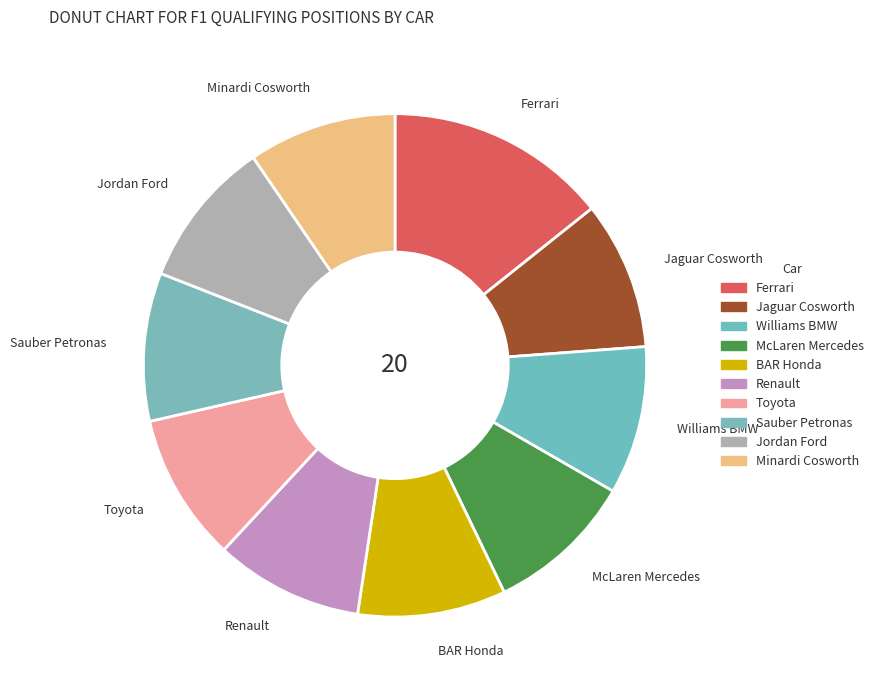

Which slice is the smallest?

Jaguar Cosworth